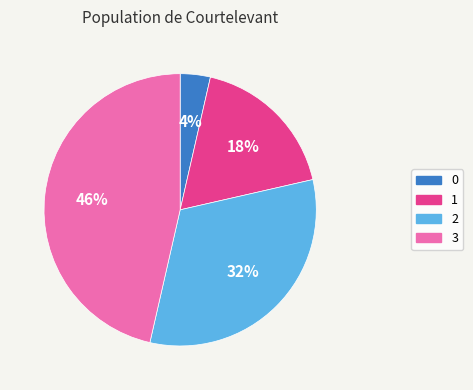

What percentage is the 1 slice, to the nearest percent?

18%